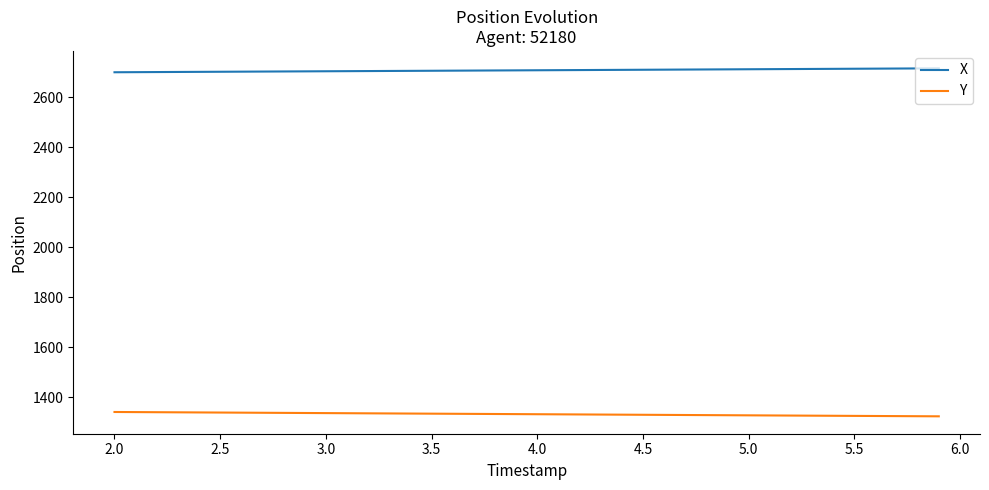

True or false: Y and X intersect in this chart.

False